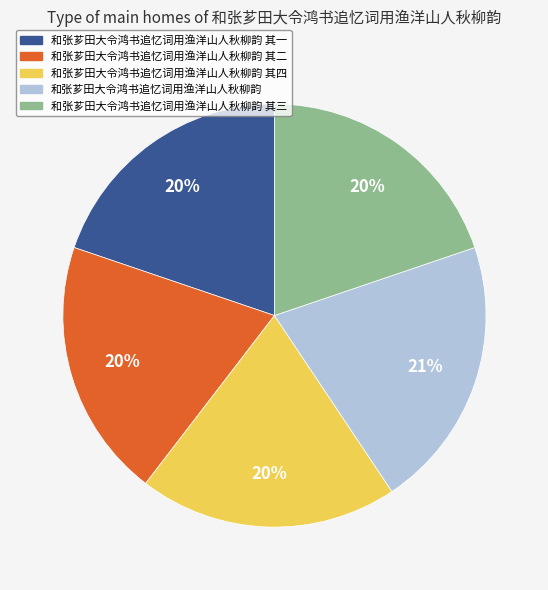

Count the number of slices in the pie.

5